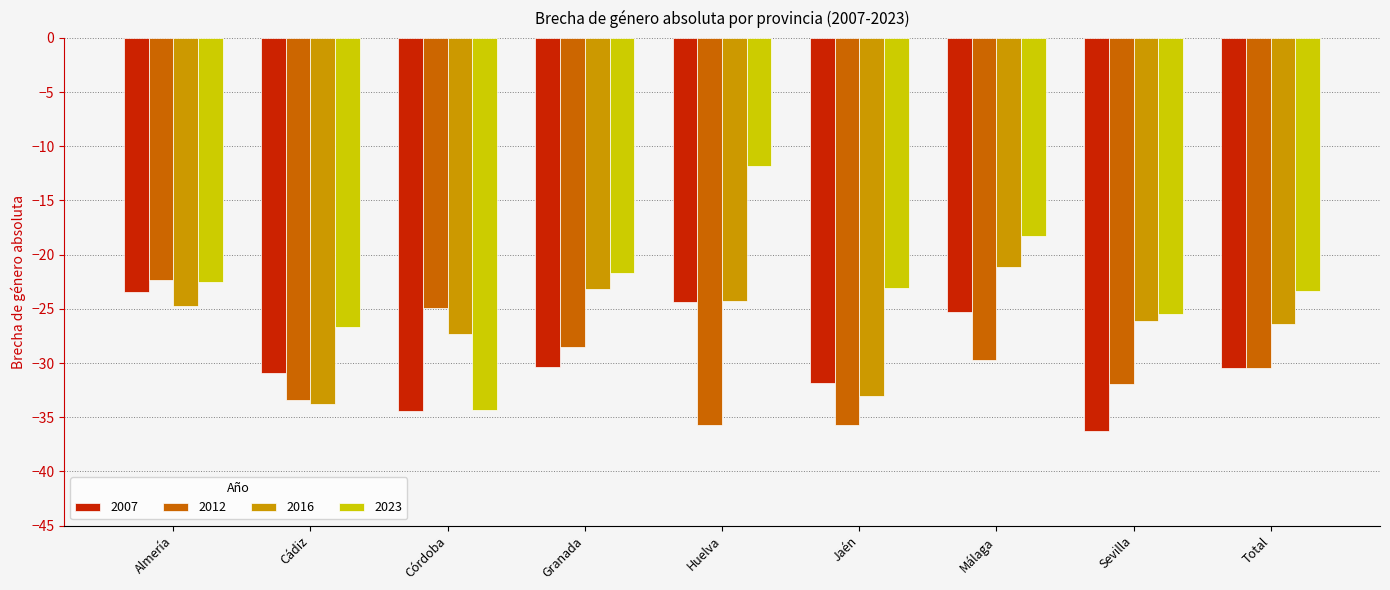

The 2016 series shows -33.8 at Cádiz. True or false?

True